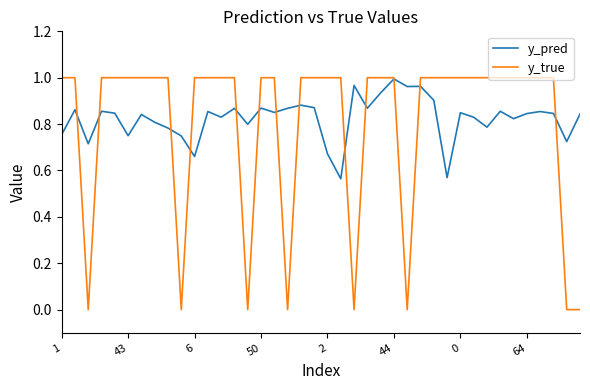

Which series has the widest spread of values?

y_true